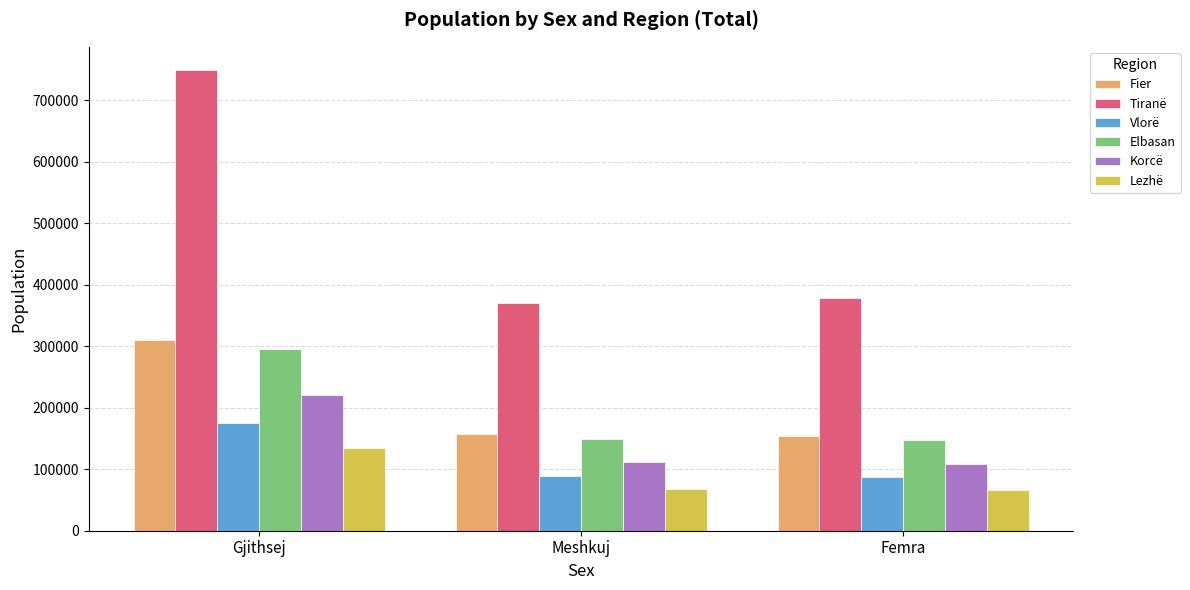

What is the sum of the Korcë values at Meshkuj and Gjithsej?

331682